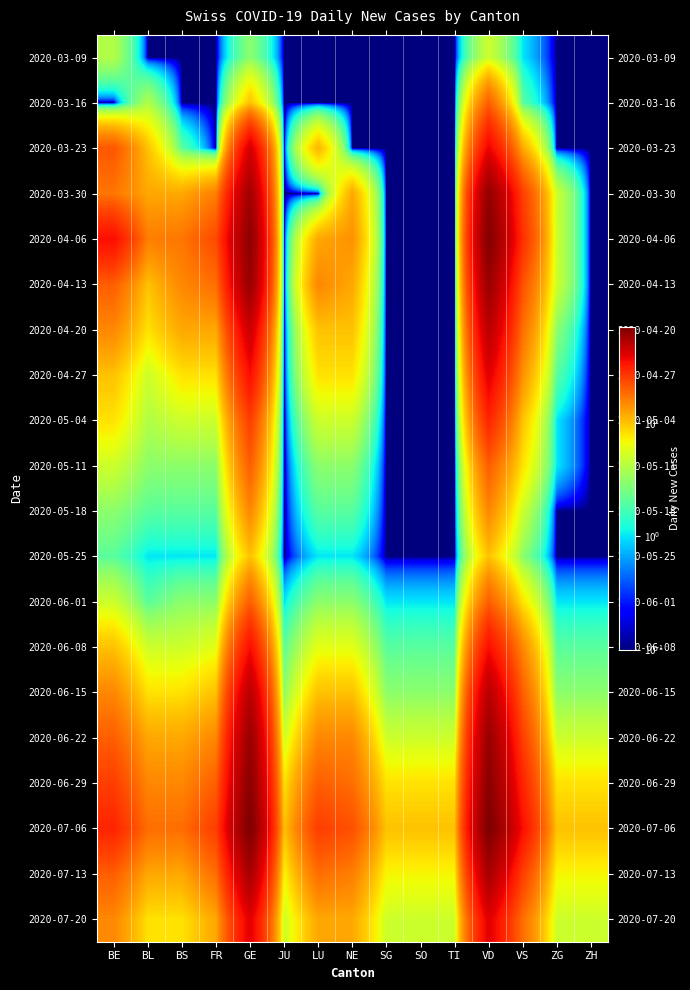

How many series are shown in this chart?

20